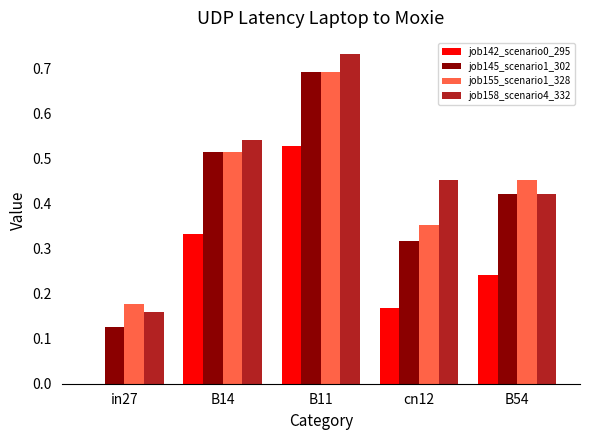

What is the sum of all job155_scenario1_328 values?

2.2